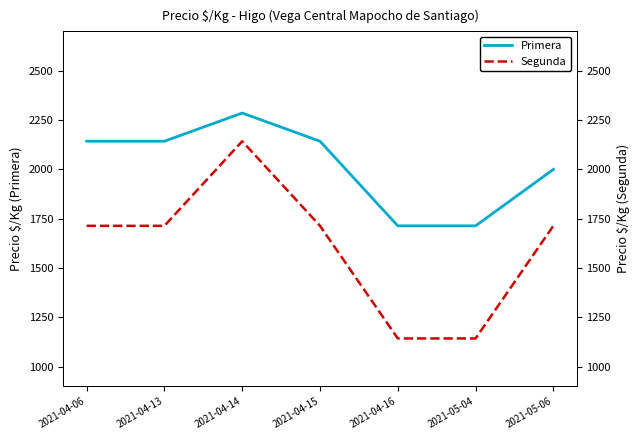

How many lines are shown in the chart?

2